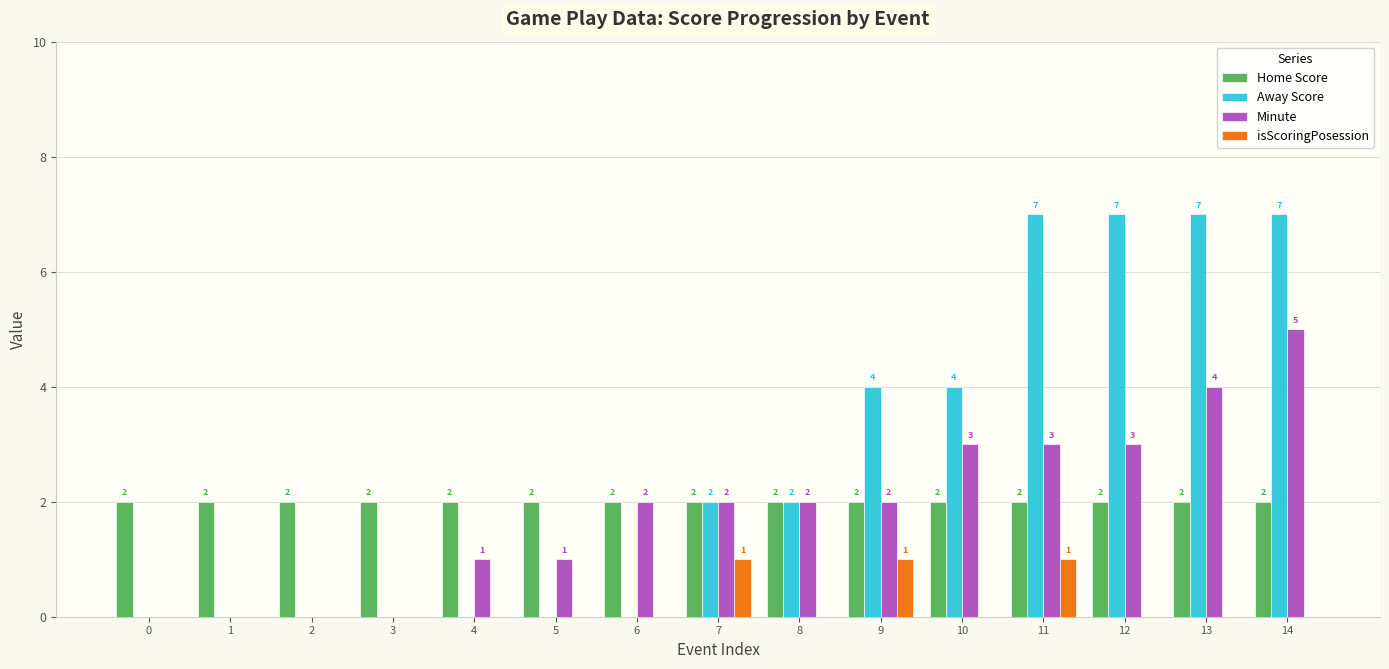

True or false: Home Score has a value of 2 at 1.

True